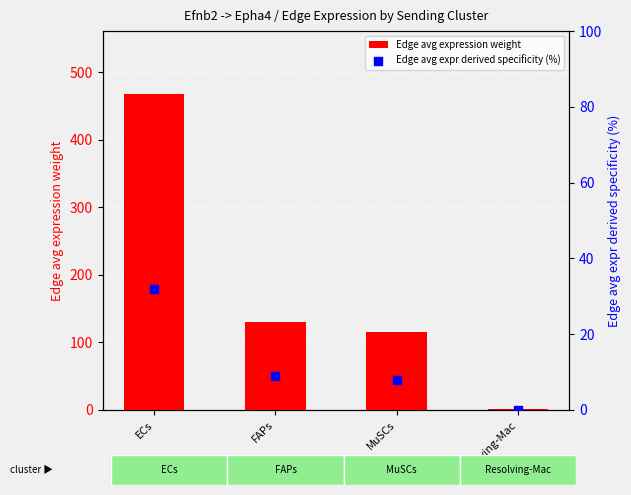

Is the value of Edge avg expression weight at ECs greater than the value of Edge avg expr derived specificity (%) at MuSCs?

Yes